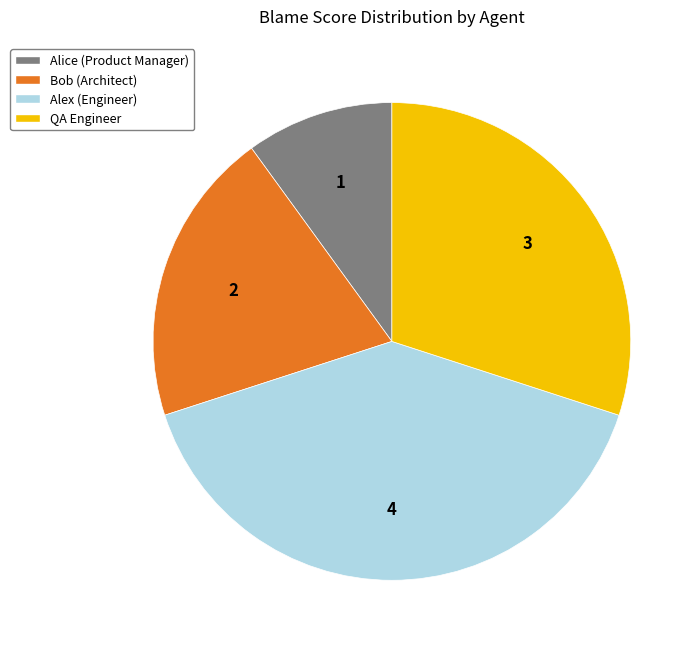

What is the ratio of the value at Bob (Architect) to the value at Alex (Engineer)?

0.5